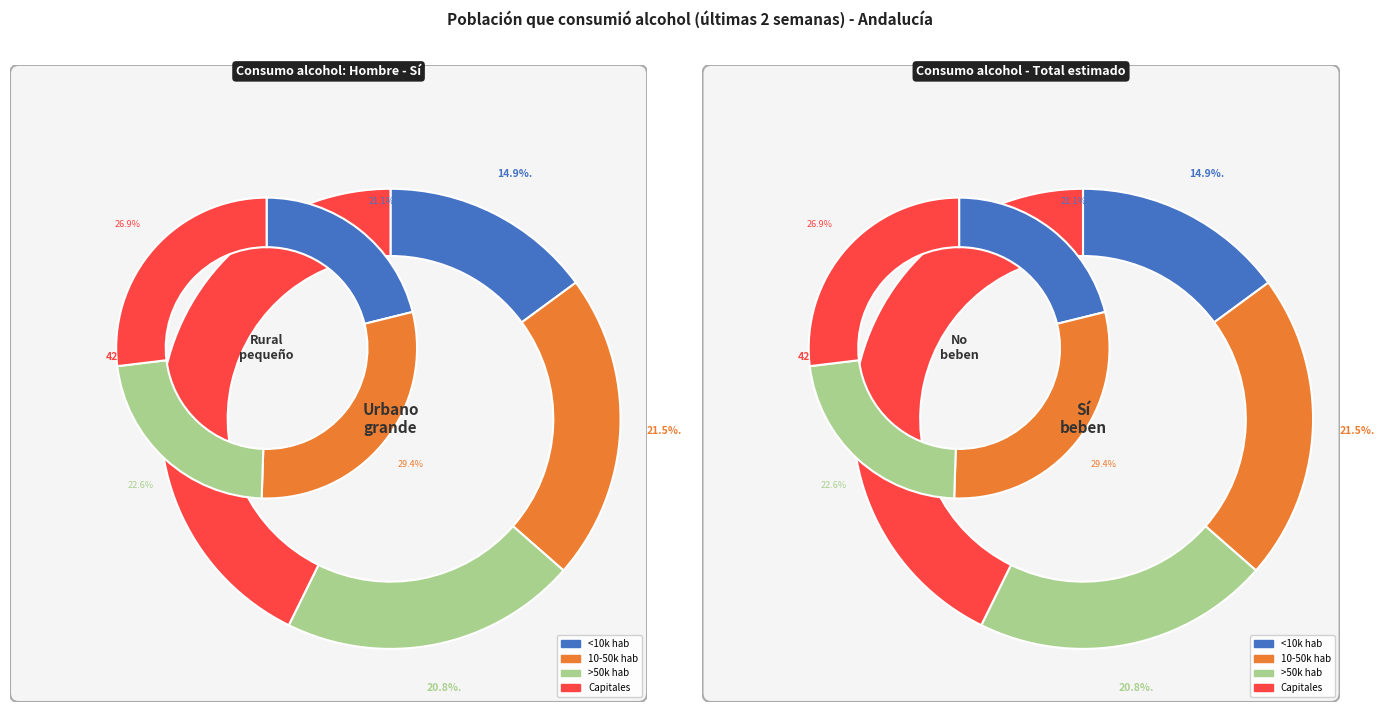

The >50.000 hab slice represents 22% of the pie. True or false?

False